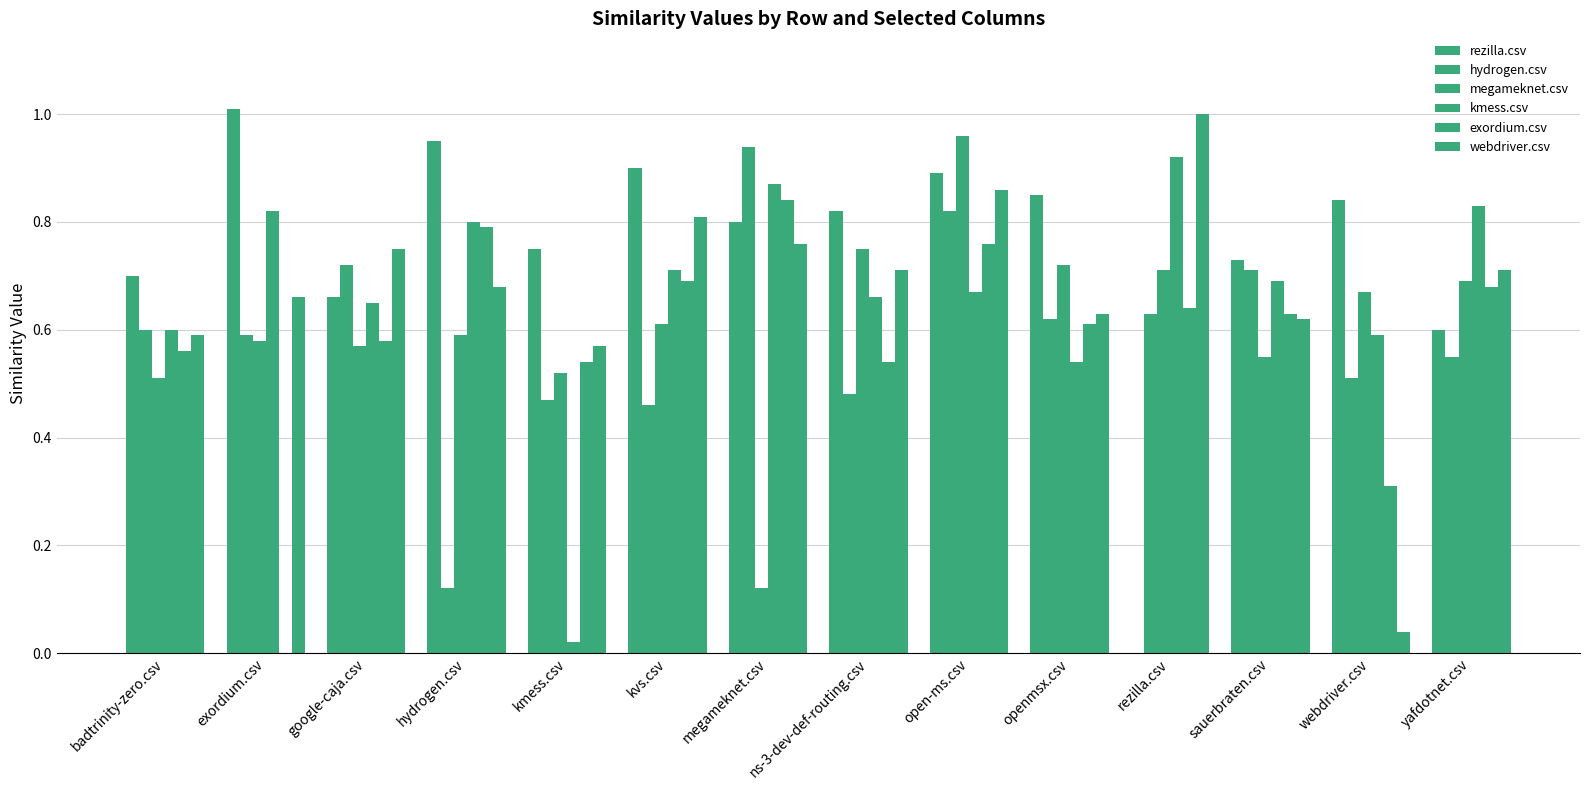

Are the bars grouped side by side (vs. stacked)?

Yes